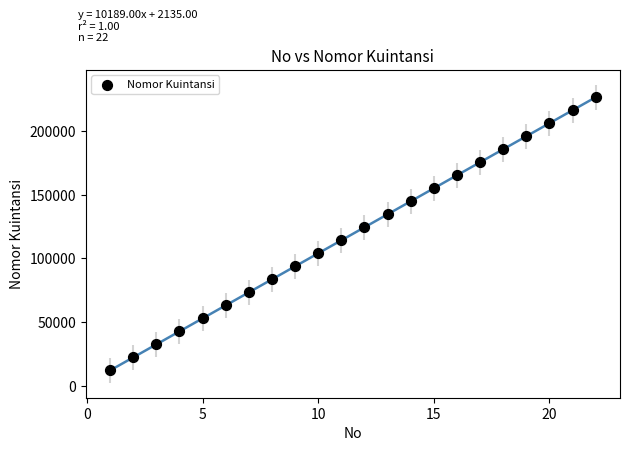

What is the range of Y values (max minus min)?

213969